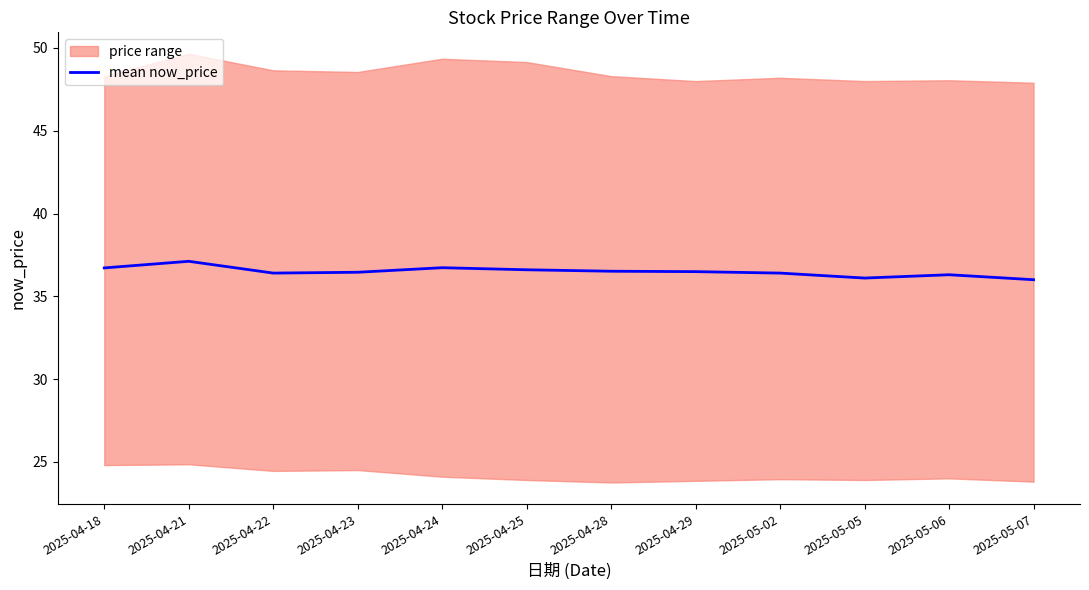

True or false: the data shows 53.8 at 2025-04-28.

False